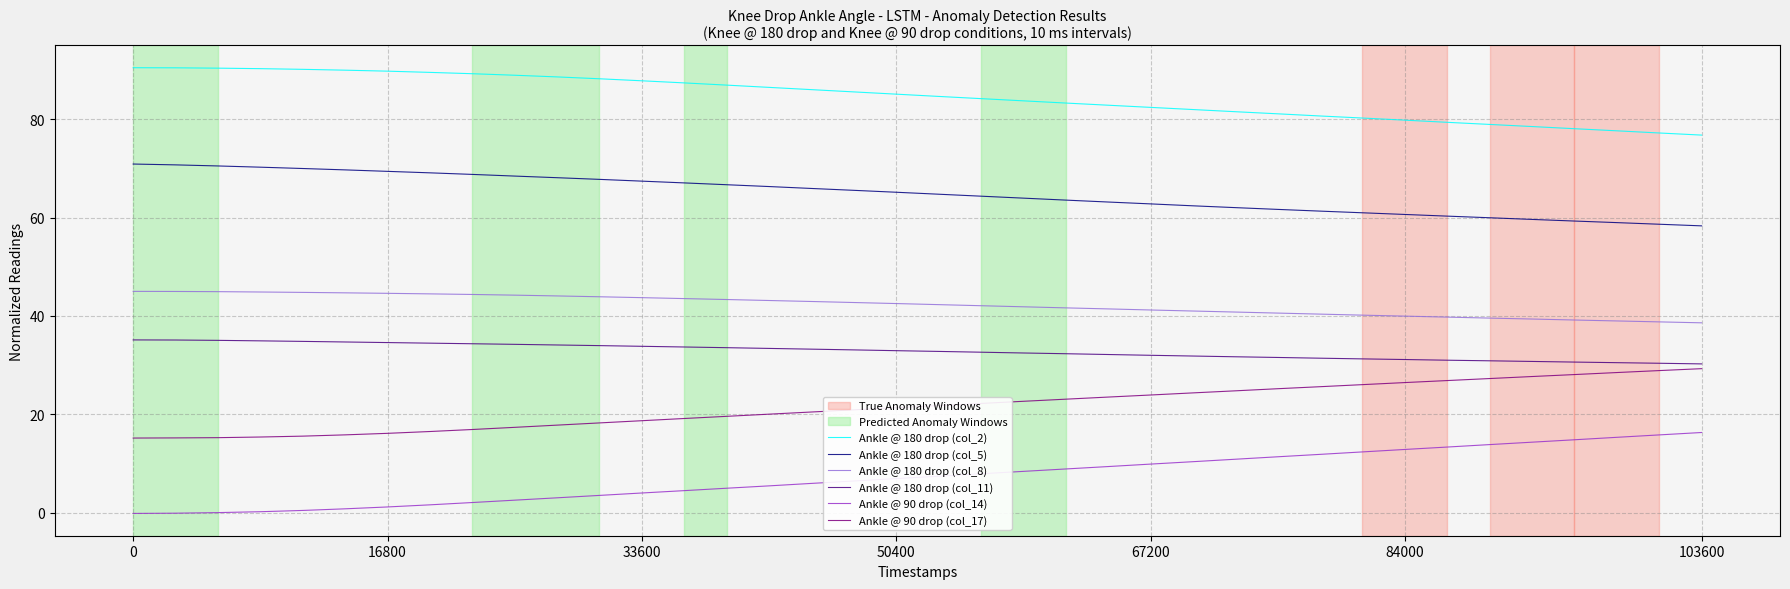

What is the highest value of the Ankle @ 180 drop (col_8) series?

45.0